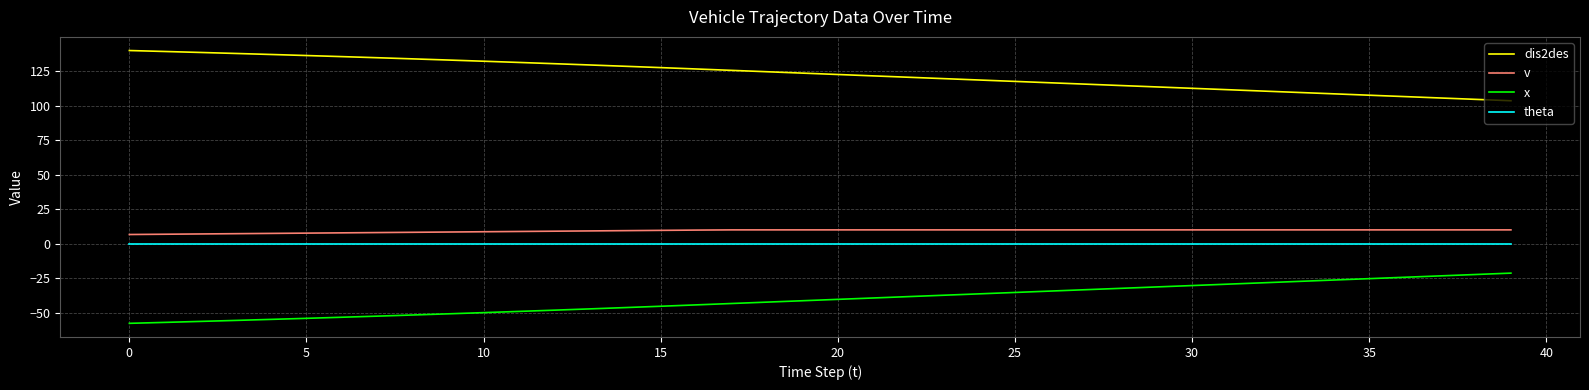

What are all the series names shown in the legend?

dis2des, v, x, theta